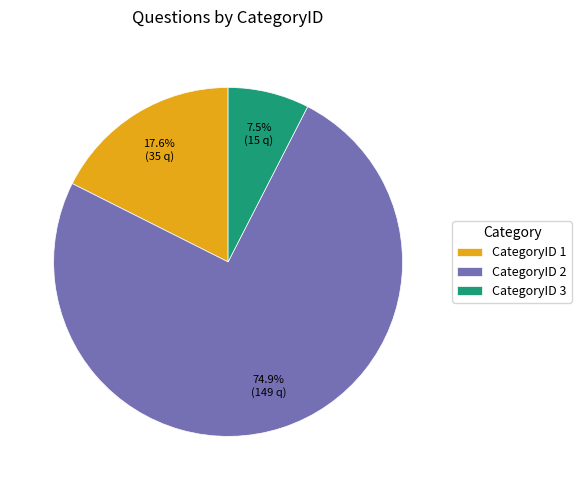

Between CategoryID 1 and CategoryID 2, which is larger?

CategoryID 2